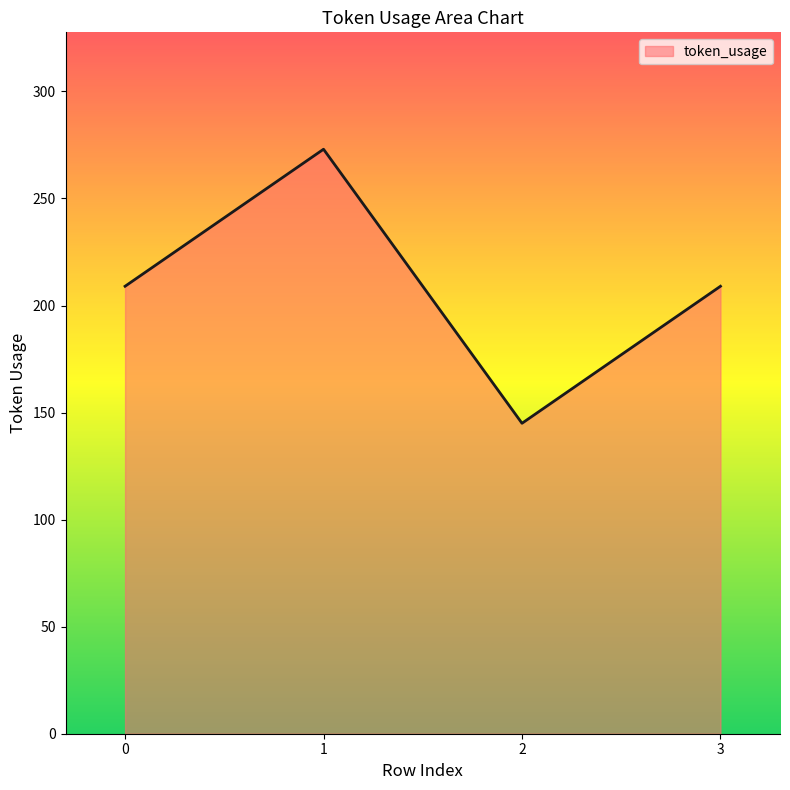

What is the ratio of the value at 2 to the value at 3?

0.7